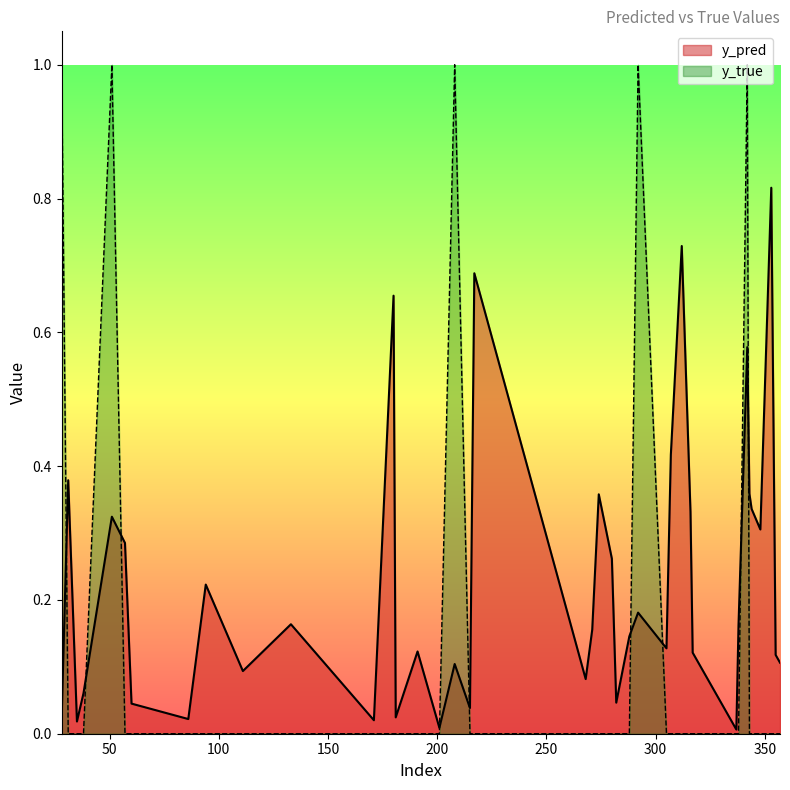

How many lines are shown in the chart?

2